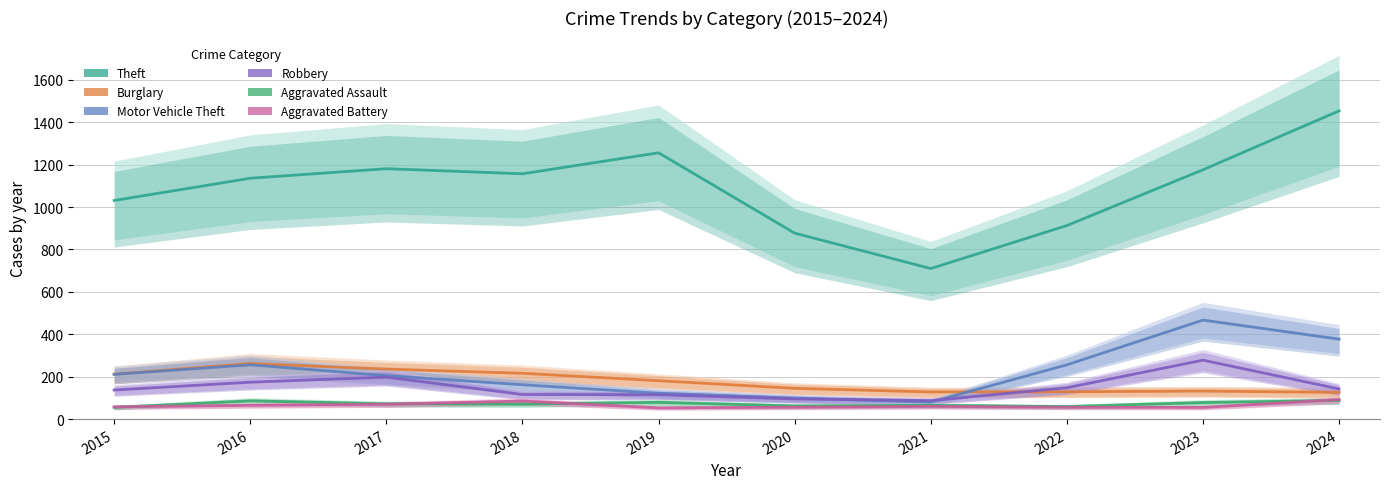

What is the sum of all Motor Vehicle Theft values?

2235